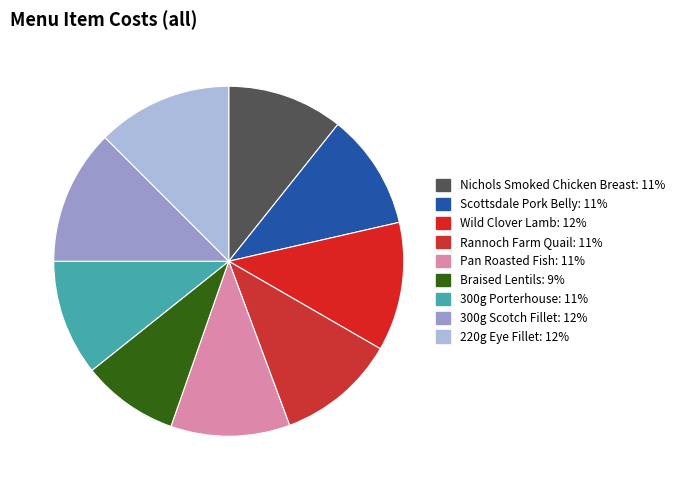

Which category has the smallest portion of the pie?

Braised Lentils